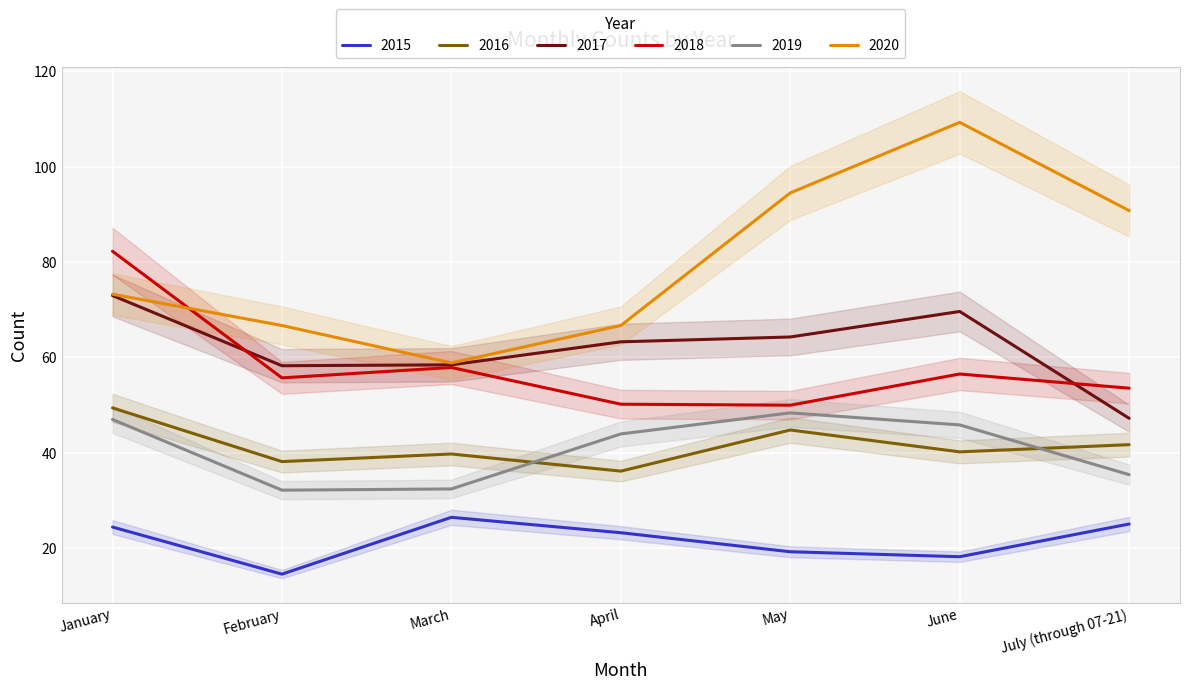

The 2017 series shows 58.2 at February. True or false?

True